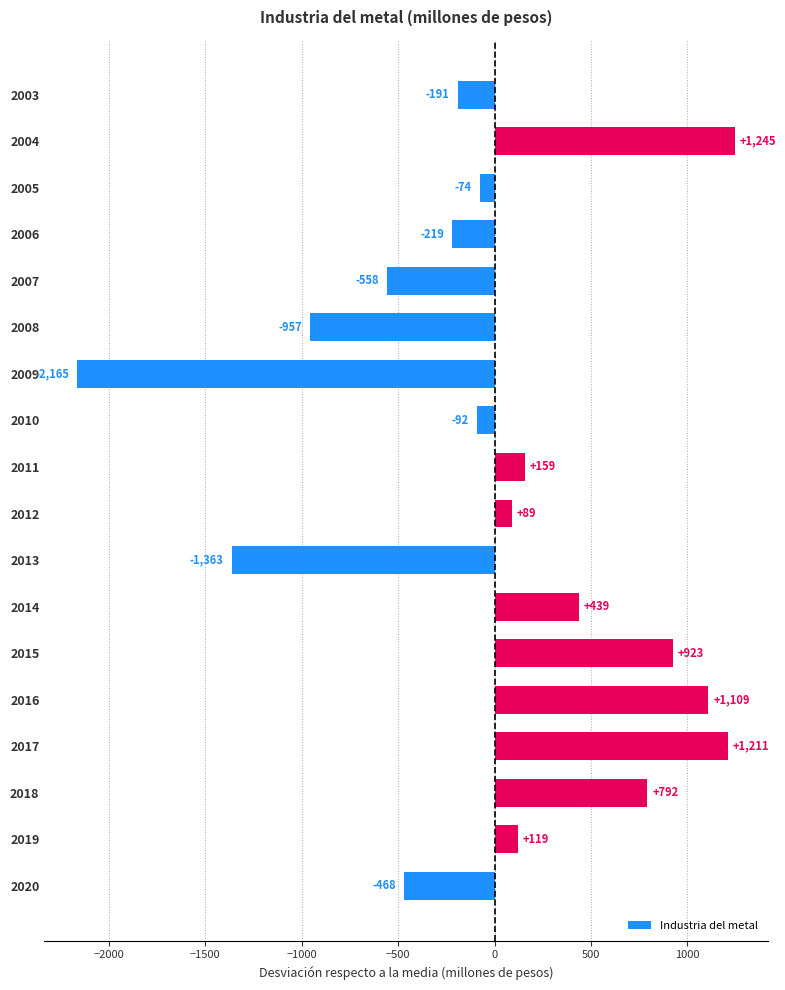

Rank the categories by value from lowest to highest.

2009, 2013, 2008, 2007, 2020, 2006, 2003, 2010, 2005, 2012, 2019, 2011, 2014, 2018, 2015, 2016, 2017, 2004